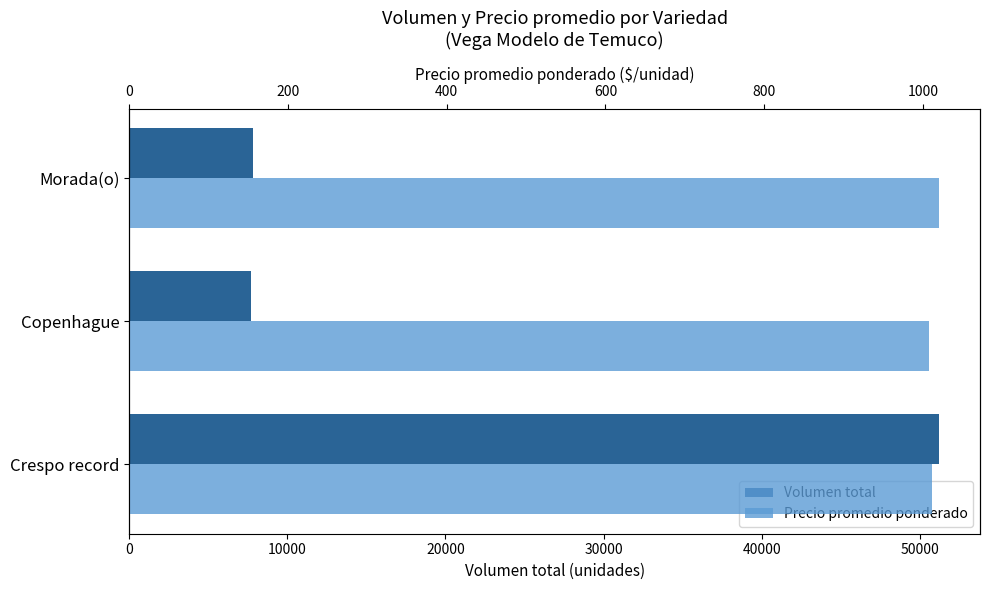

Count the Precio promedio ponderado values in the range 1008 to 1021.

3